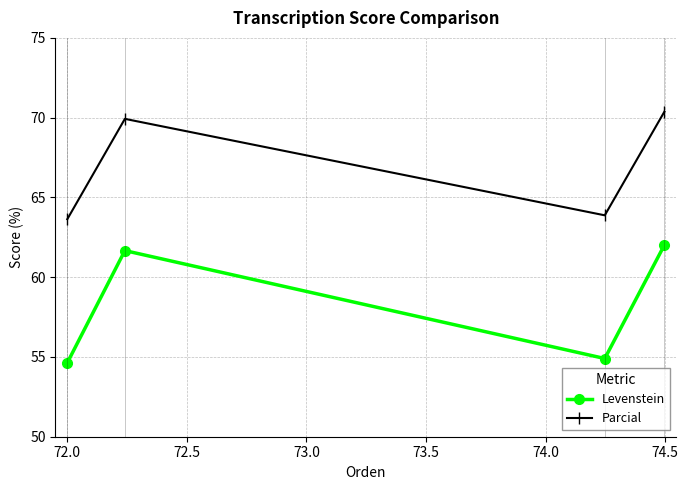

What are all the series names shown in the legend?

Levenstein, Parcial